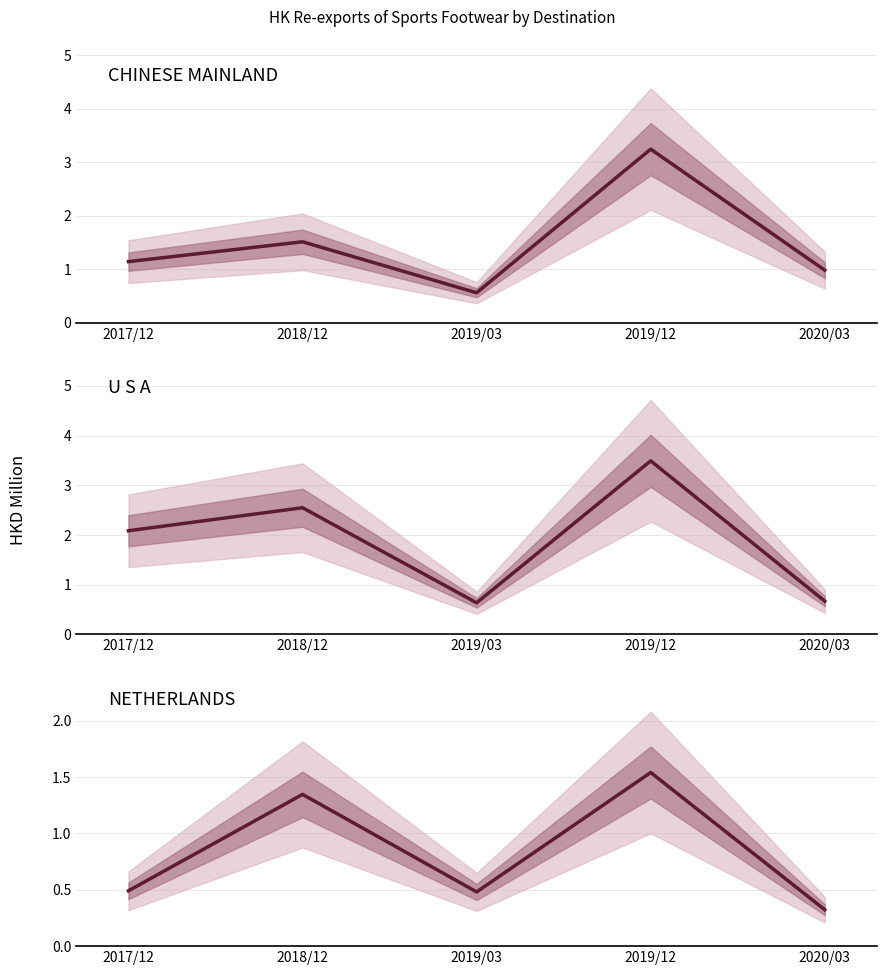

What are all the series names shown in the legend?

CHINESE MAINLAND, U S A, NETHERLANDS